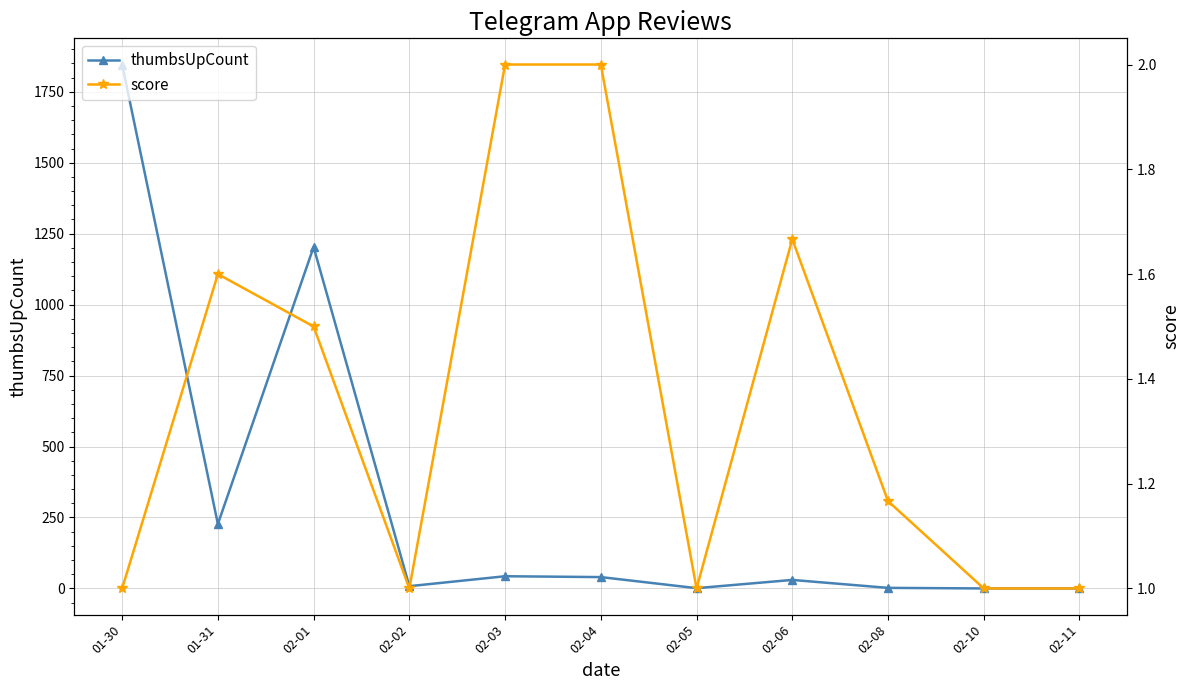

What is the lowest value of the score series?

1.0